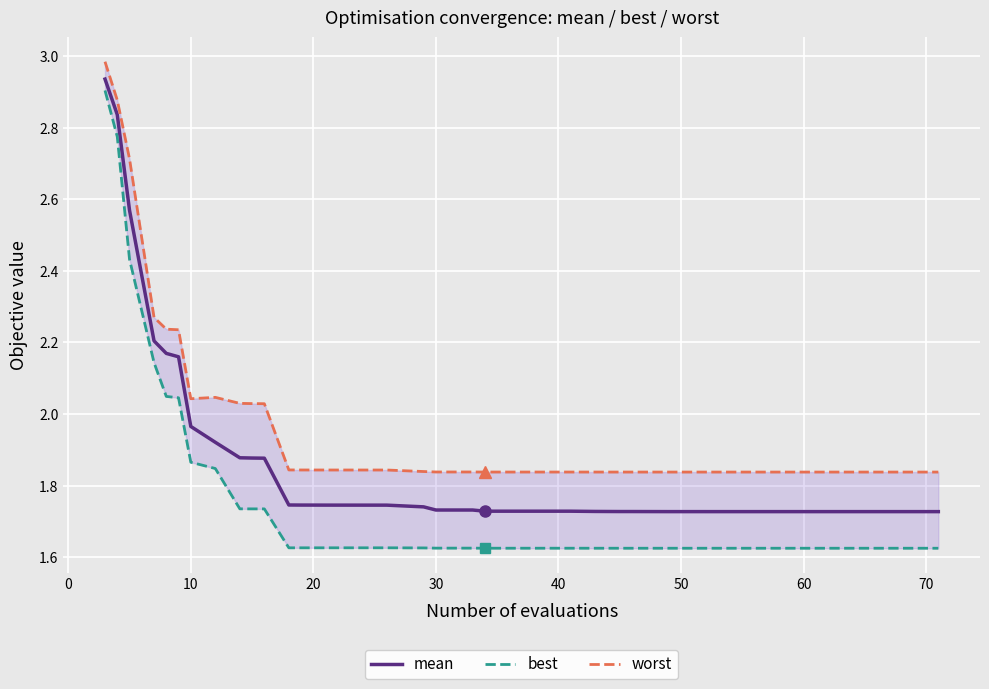

At how many categories does at least one series exceed 2?

11